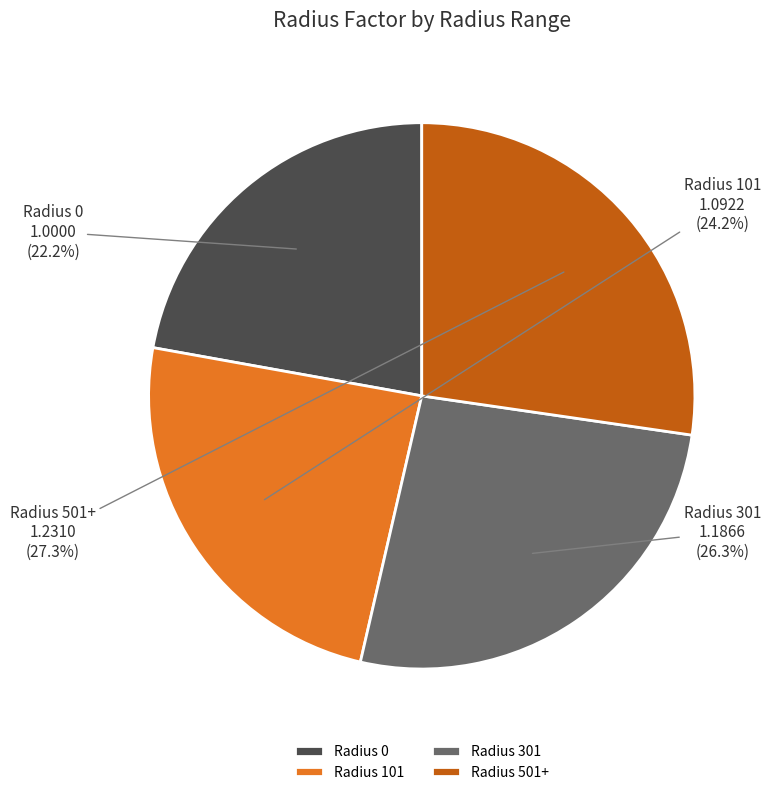

What is the largest slice in the pie chart?

Radius 501+